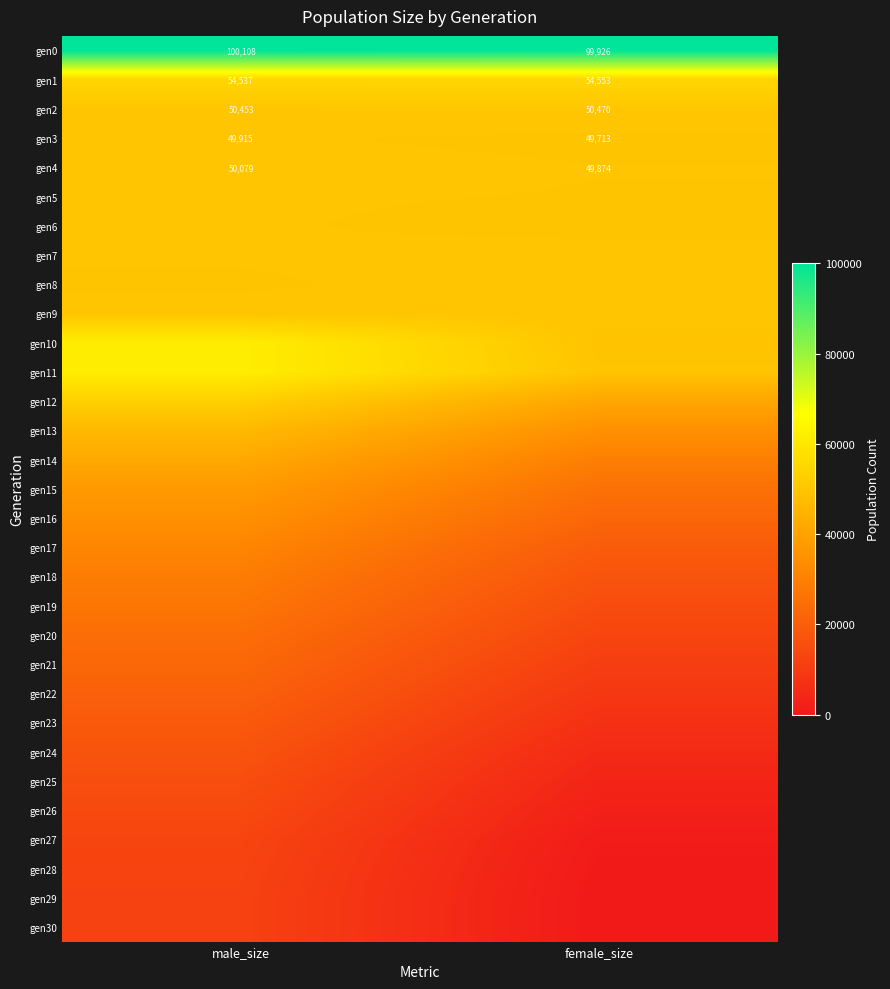

How many distinct data groups are displayed?

31